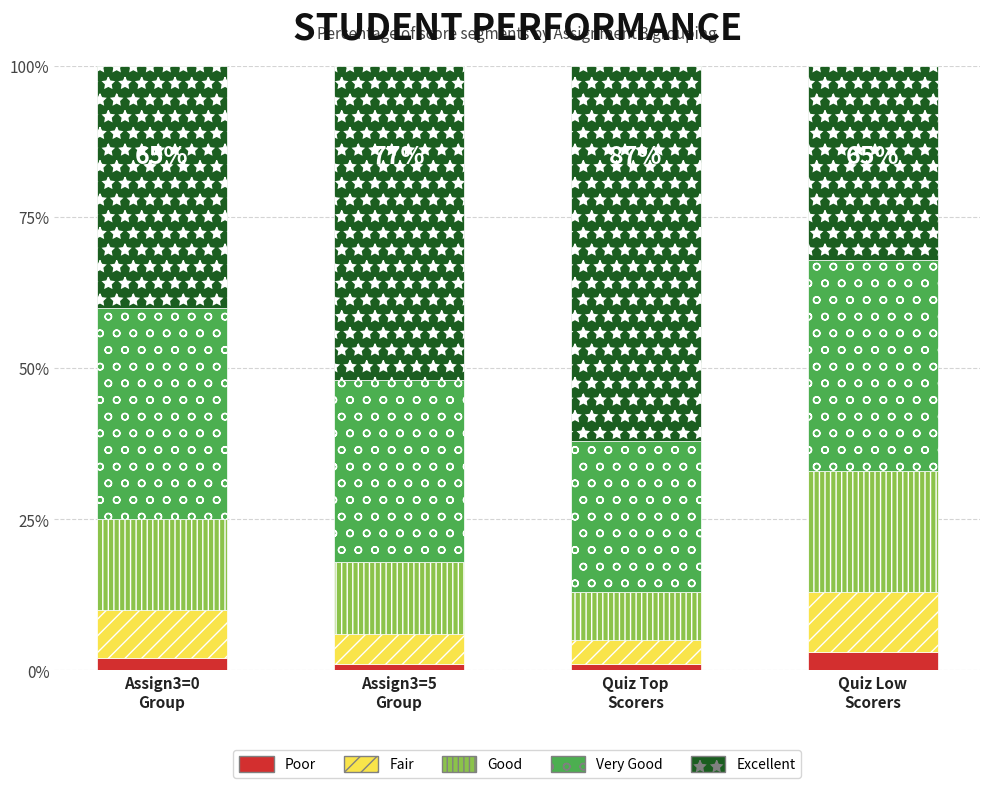

Reading right to left, list the values for the Poor series.

3	1	1	2